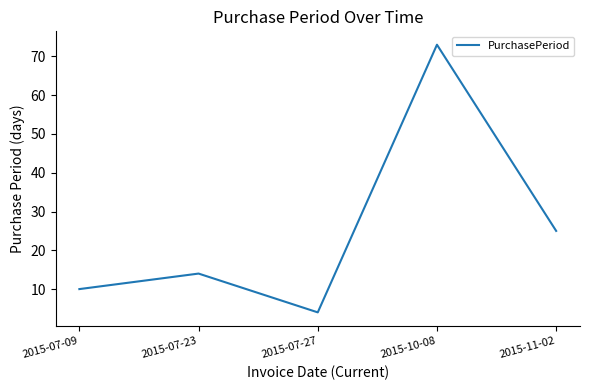

Reading right to left, what are all the values shown in this chart?

25	73	4	14	10